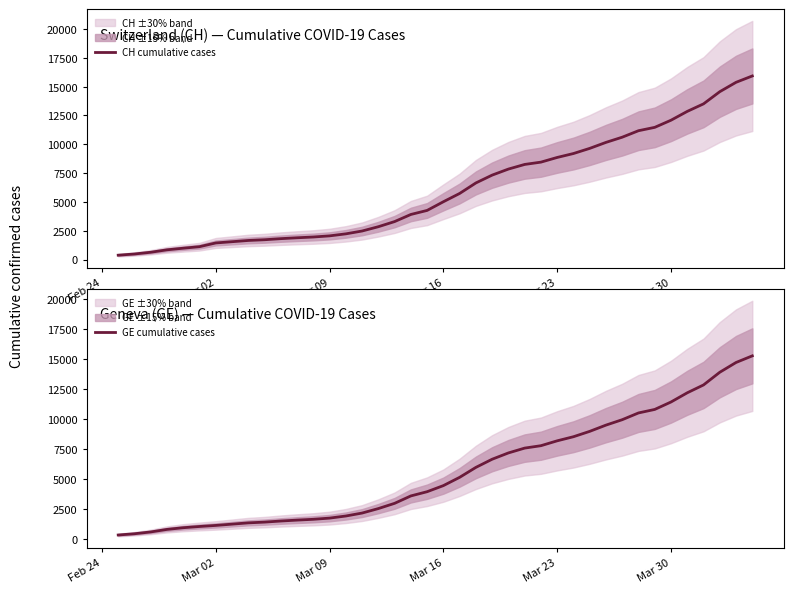

True or false: CH cumulative cases has a value of 2691 at 7.

False